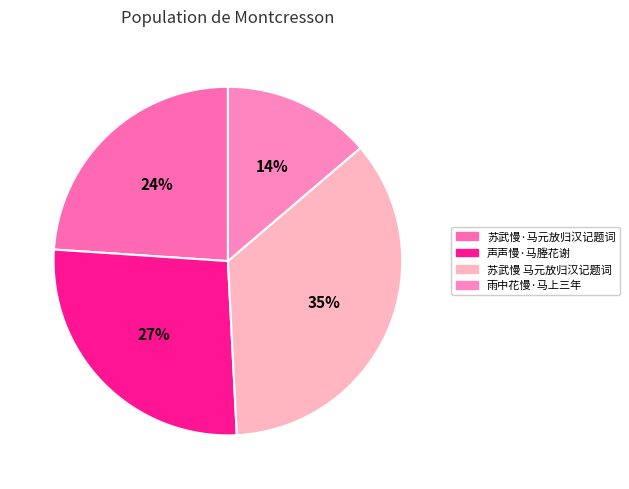

How many segments does this pie chart have?

4